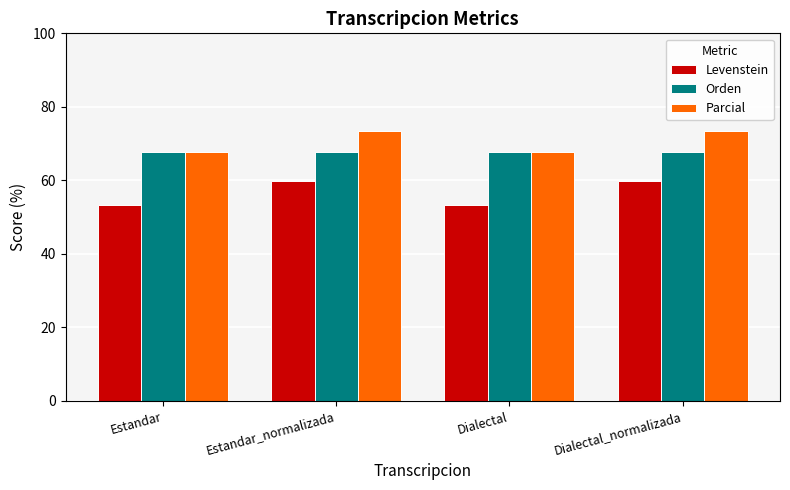

The Orden series shows 38.8 at Estandar. True or false?

False